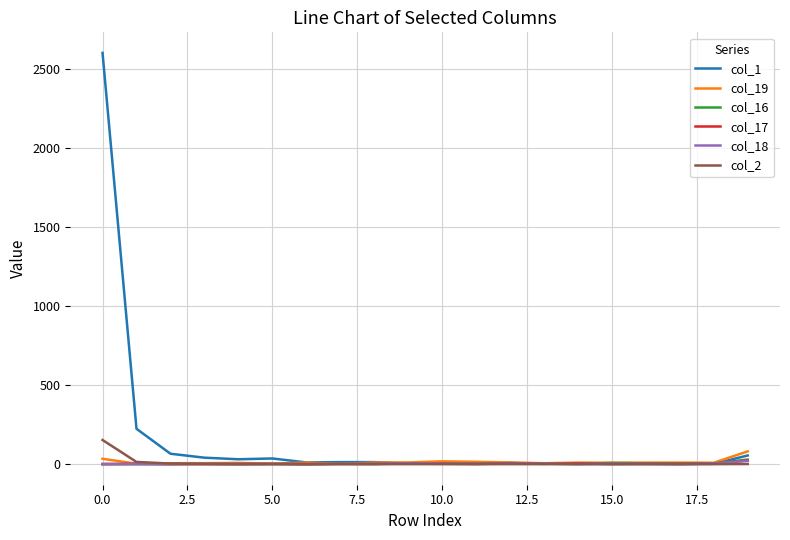

Which series has the largest total across all categories?

col_1